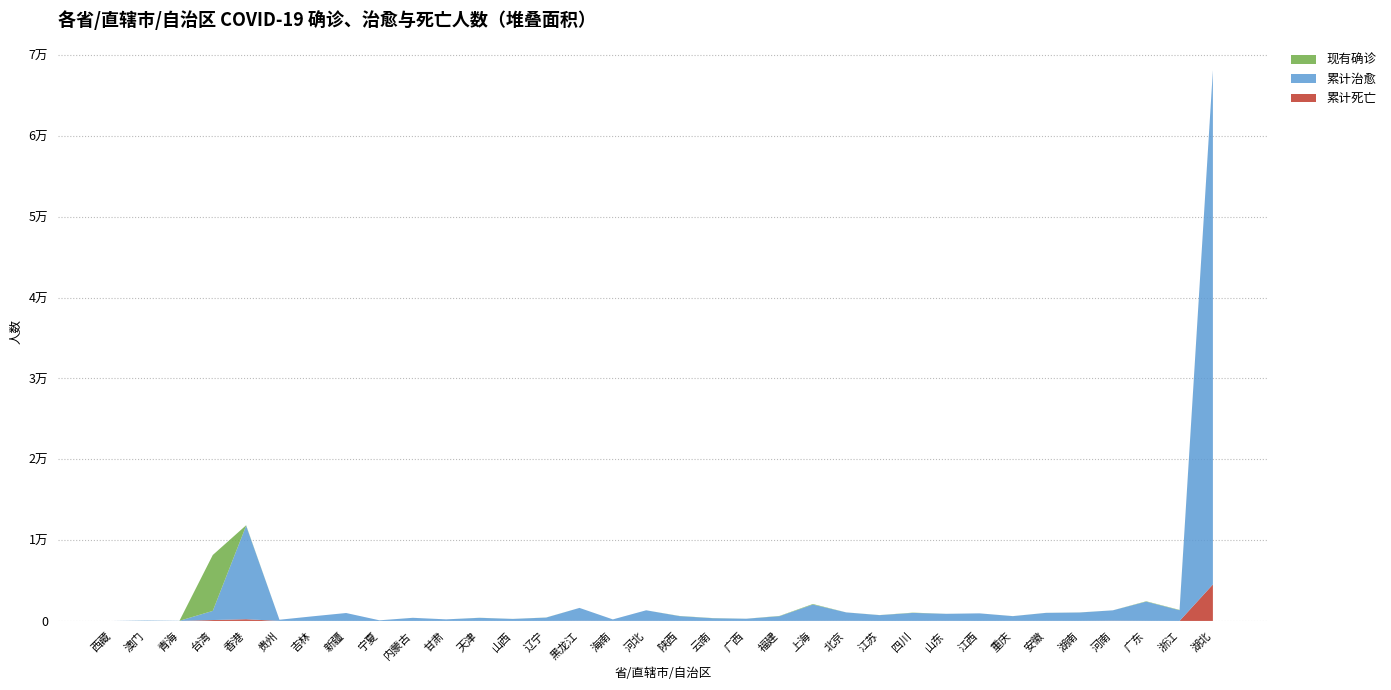

Reading left to right, what are all the values shown in this chart?

累计死亡: 0	0	0	110	210	2	3	3	0	1	2	3	0	2	13	6	7	3	2	2	1	7	9	0	3	7	1	6	6	4	22	8	1	4512
累计治愈: 1	49	18	1133	11571	145	570	977	75	383	192	380	248	412	1597	181	1310	592	331	268	588	2019	1046	716	990	873	936	586	994	1039	1290	2381	1323	63645
现有确诊: 0	2	0	6917	56	0	0	0	1	3	0	10	5	11	2	1	0	21	19	5	31	67	4	10	32	3	0	6	4	8	2	43	40	2